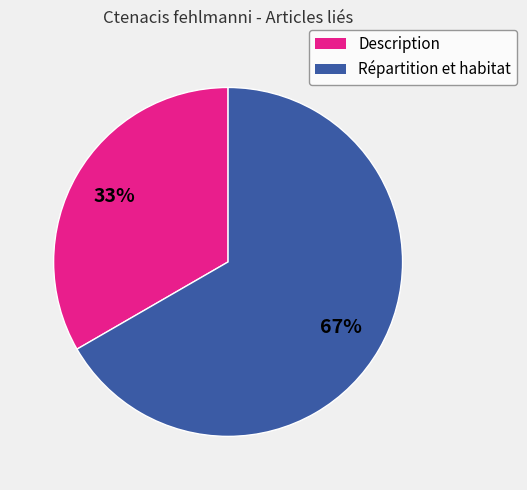

To the nearest percent, what is the combined percentage of Répartition et habitat and Description?

100%